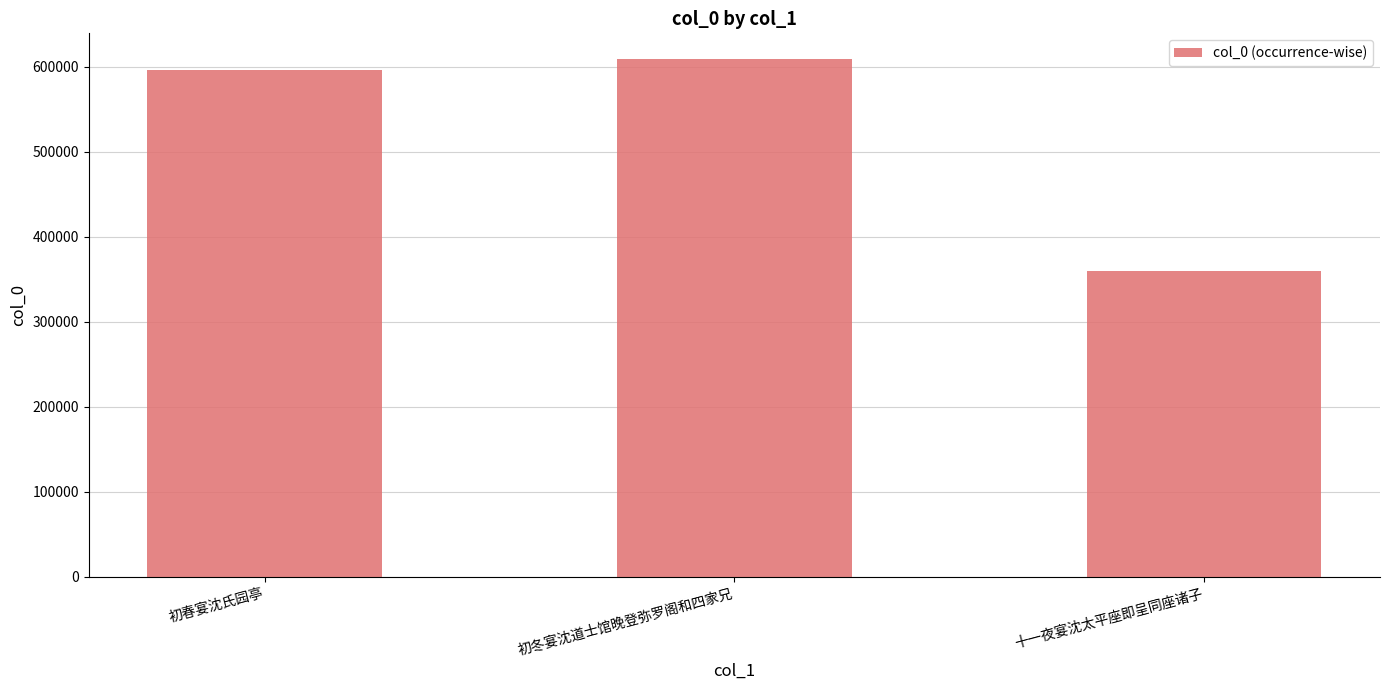

What is the difference between the maximum and minimum values?

249099